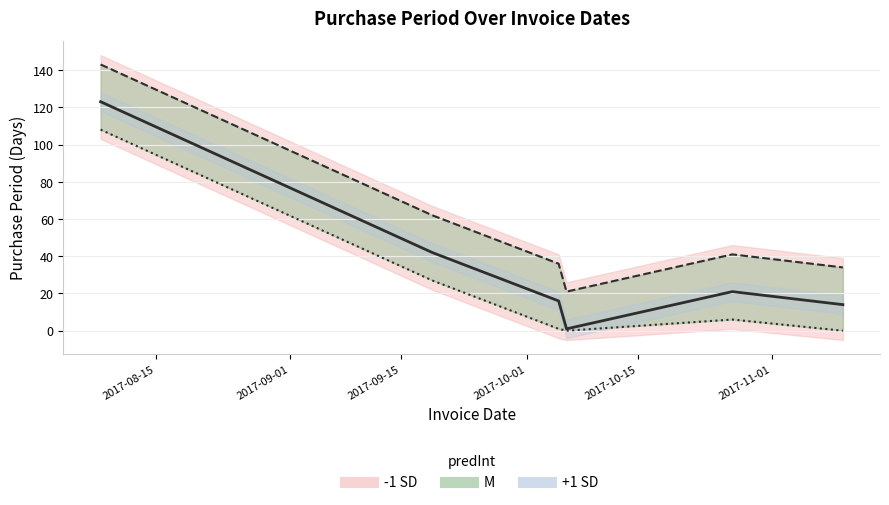

True or false: +1 SD (line) and -1 SD (line) intersect in this chart.

False